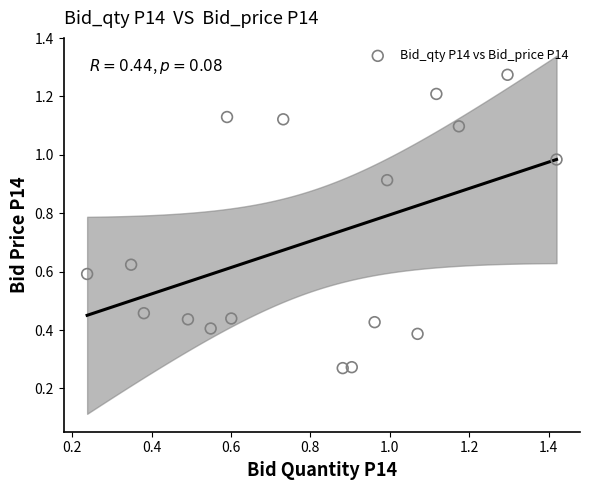

What is the range of X values (max minus min)?

1.2